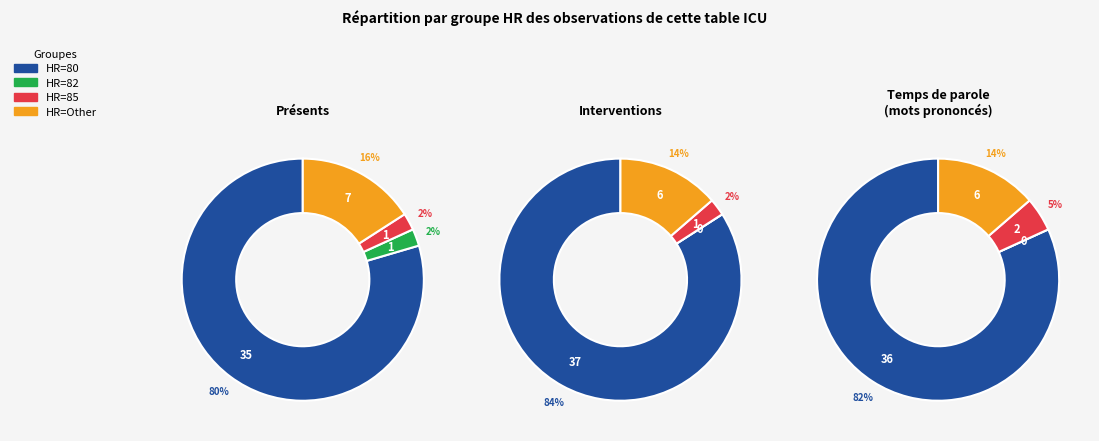

What is the change in value from HR=80 to HR=85?

-34